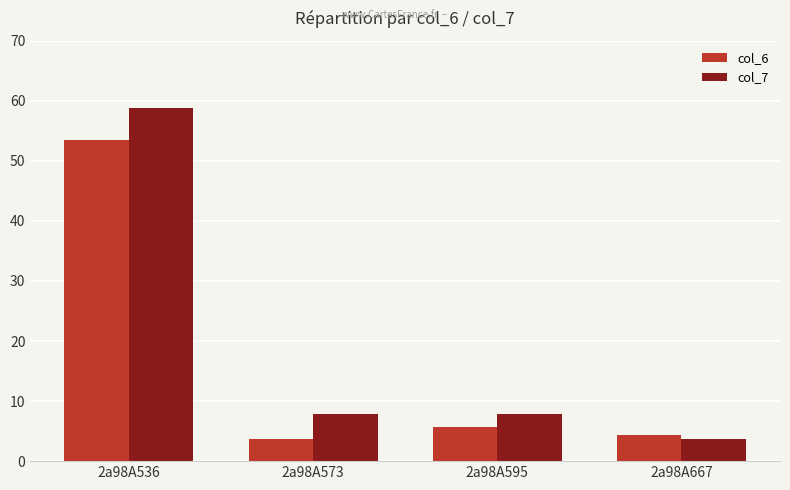

How many bars are there in each group?

2